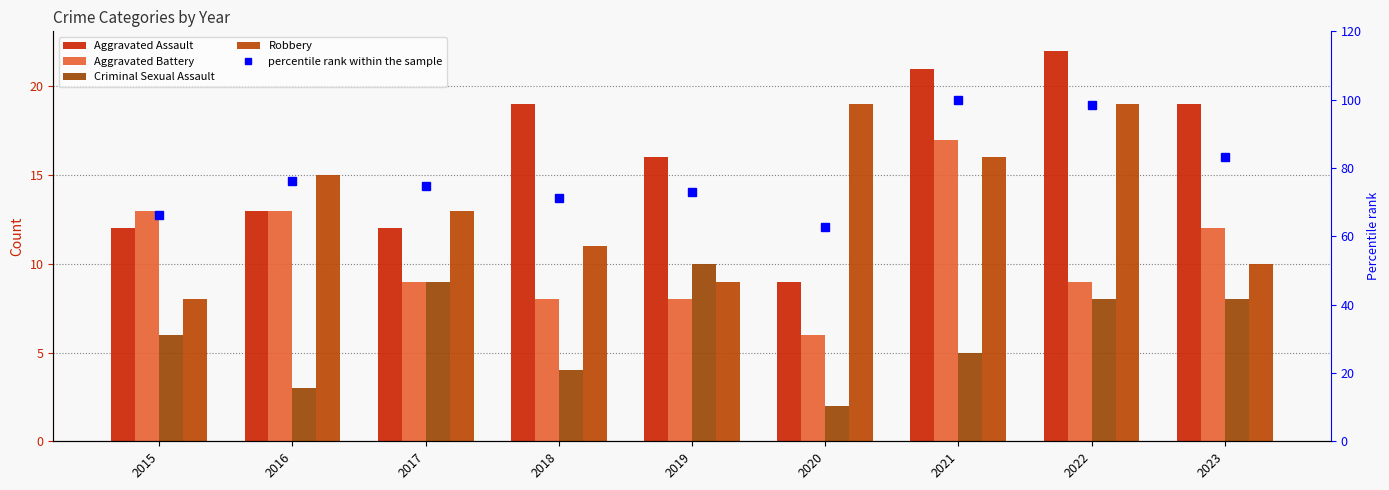

Is the value of Robbery at 2021 greater than the value of percentile rank within the sample at 2016?

No